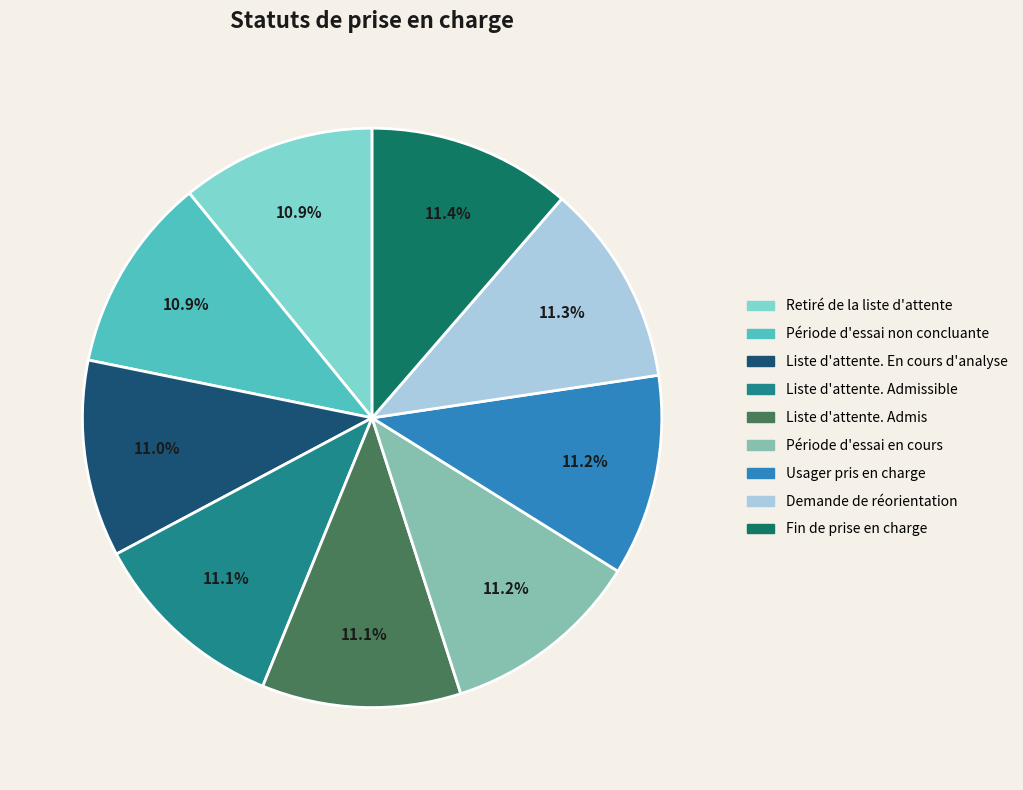

Approximately how many times larger is the value at Période d'essai non concluante compared to Retiré de la liste d'attente?

1.0